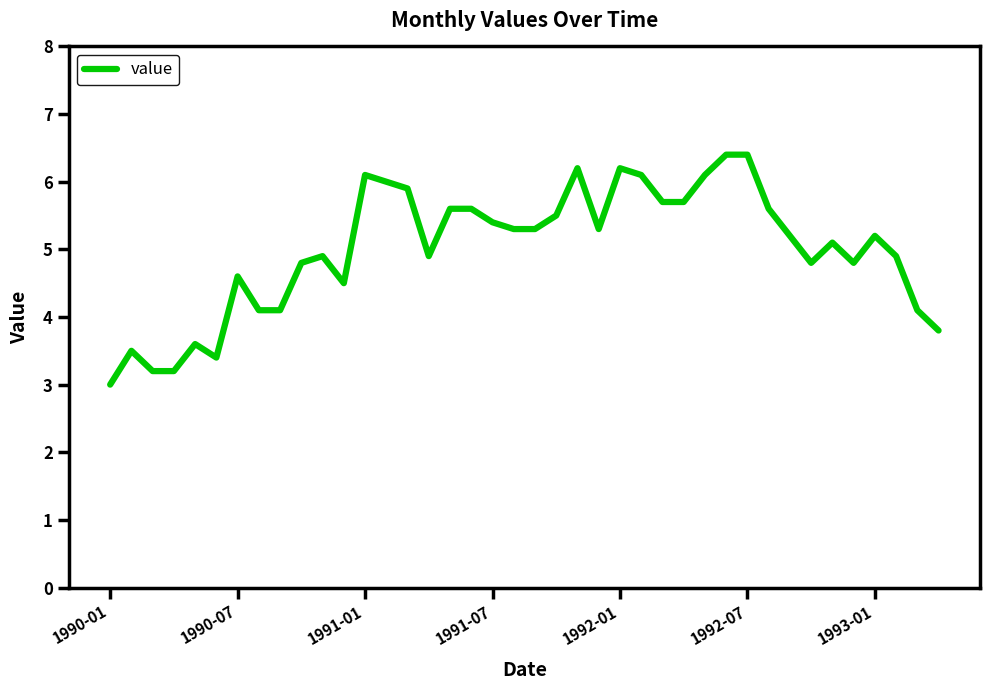

What is the smallest value displayed?

3.0